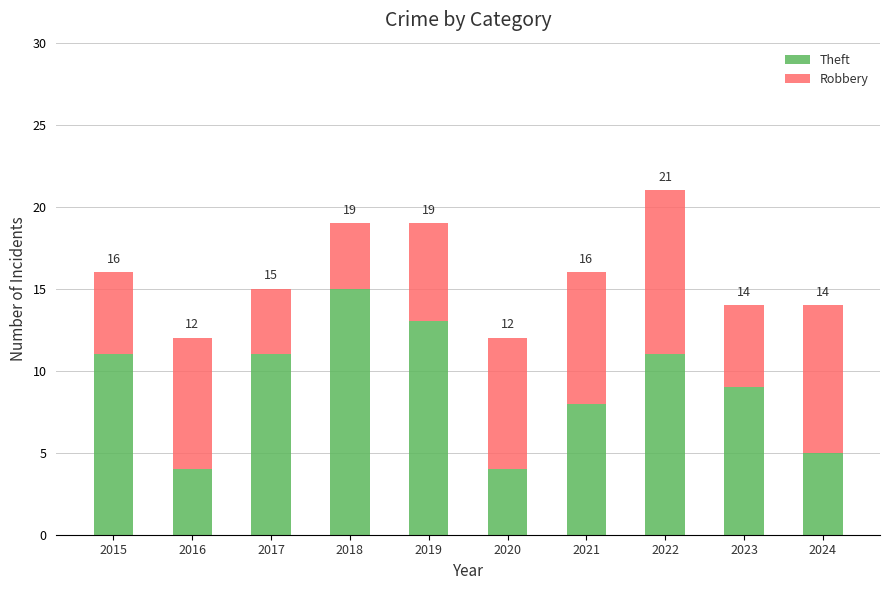

What are all the series names shown in the legend?

Theft, Robbery